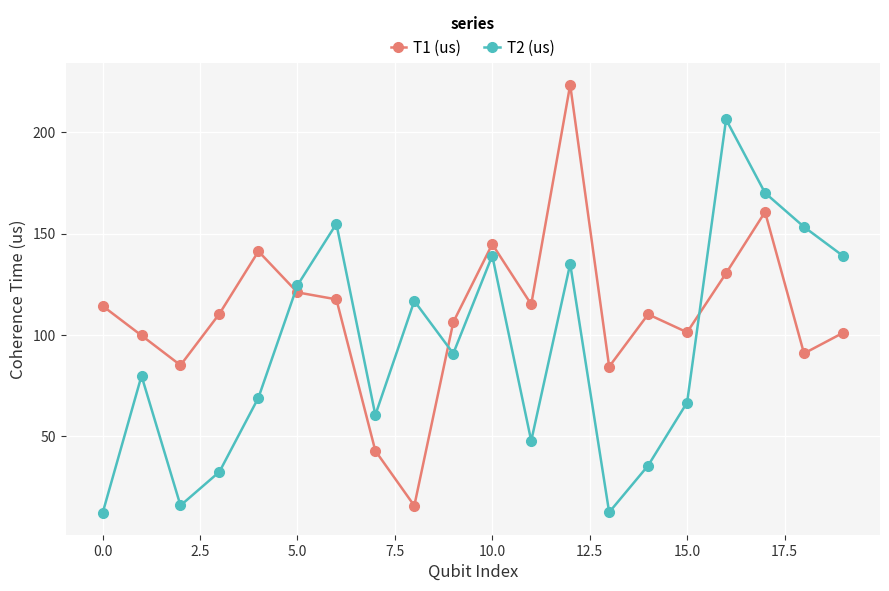

Which series ends up on top after the final intersection of T1 (us) and T2 (us)?

T2 (us)